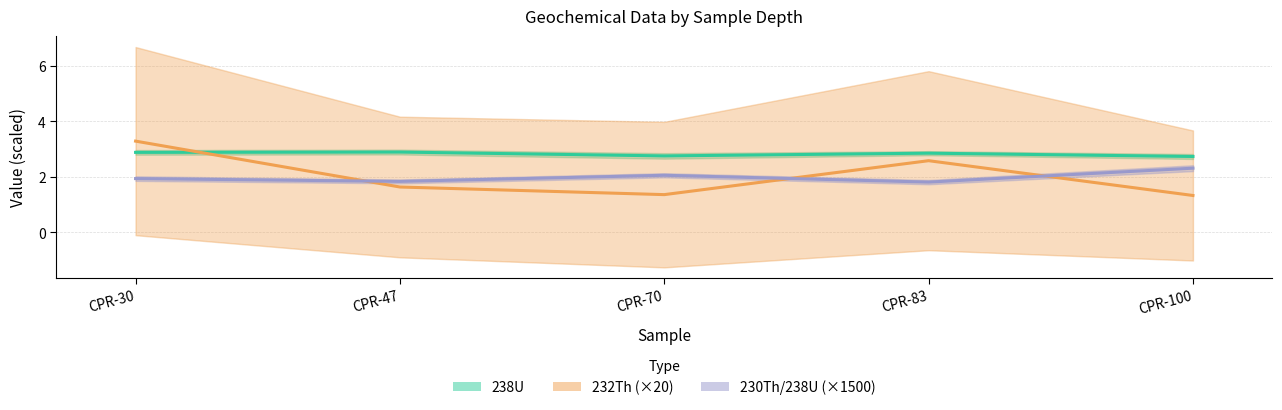

True or false: 230Th/238U (×1500) has a value of 1.9 at CPR-30.

True